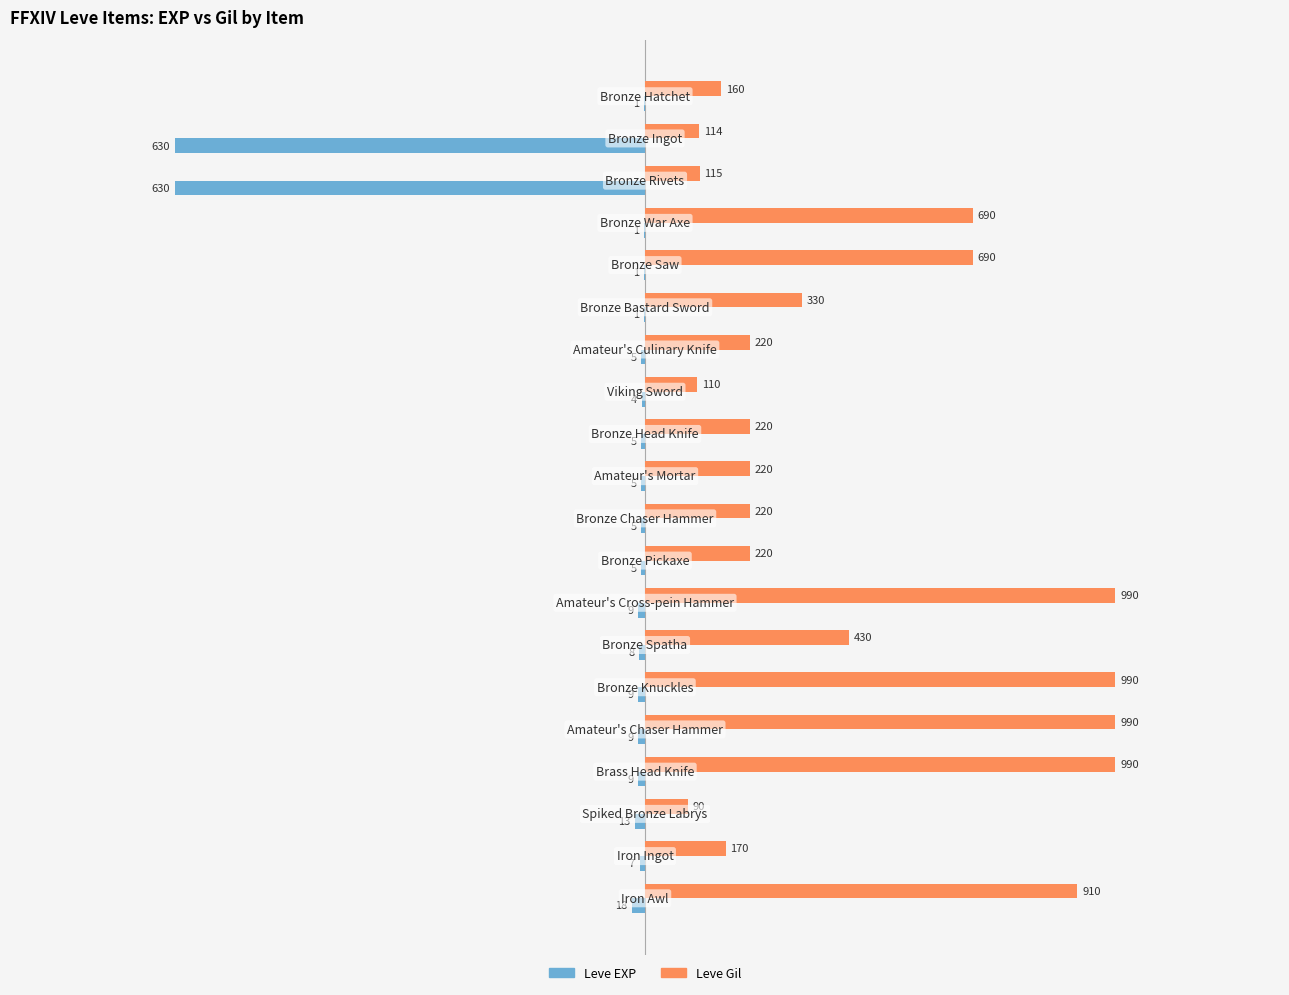

How many data points in Leve EXP are above -7?

5